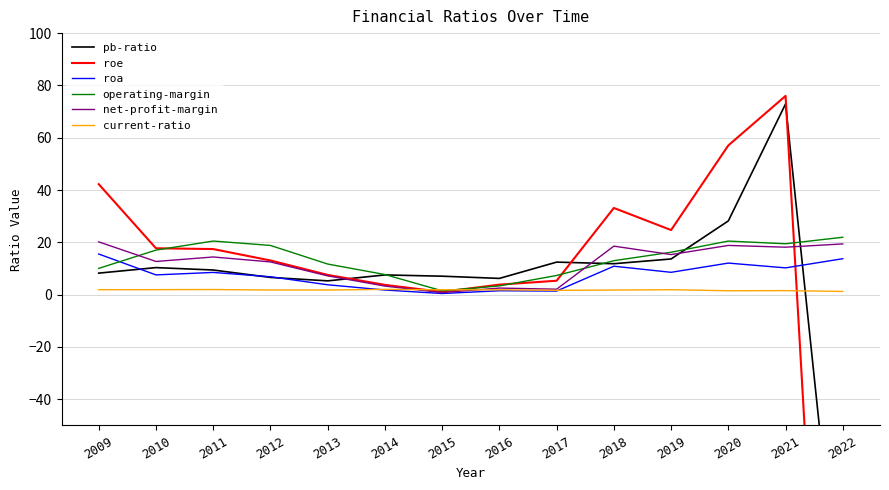

At 2010, list the series in order from largest to smallest.

roe, operating-margin, net-profit-margin, pb-ratio, roa, current-ratio